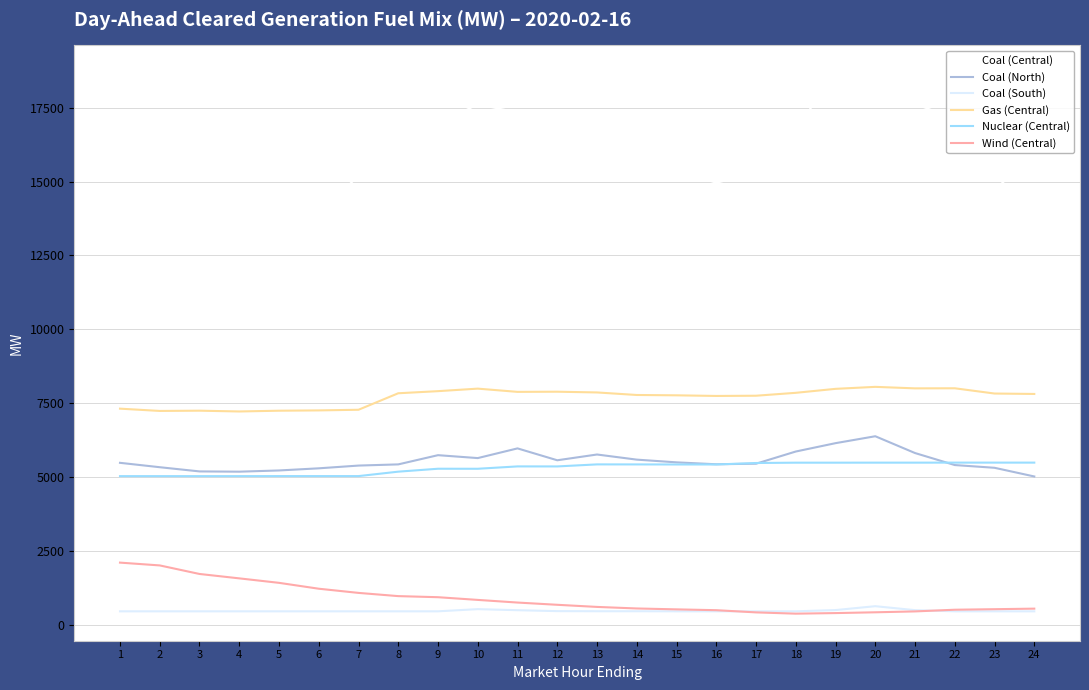

Which has a higher value, 21 or 22?

21